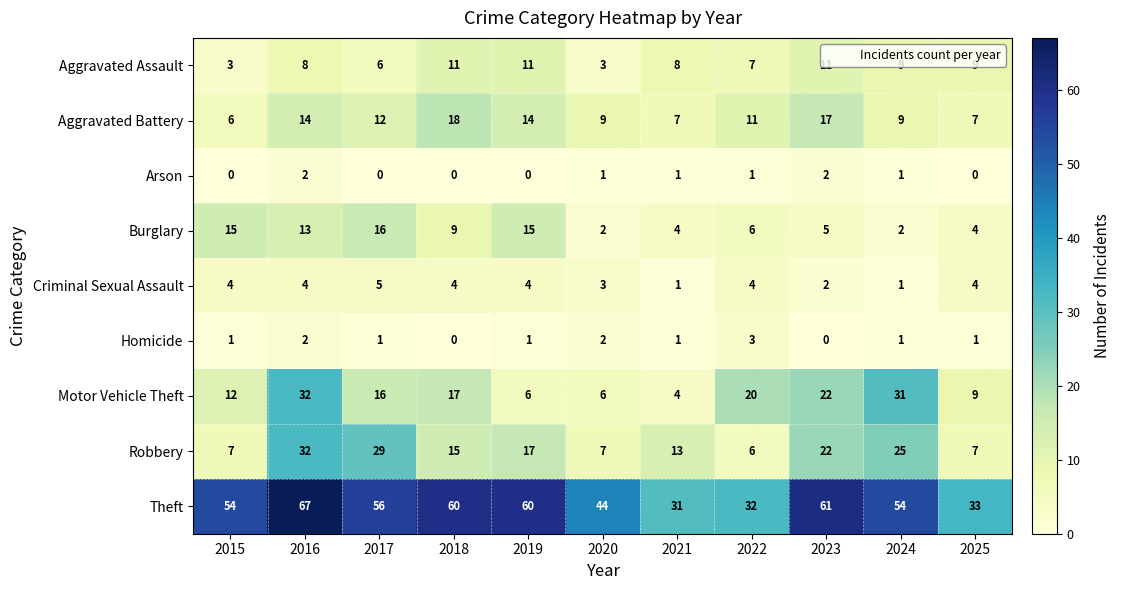

What is the difference between the Aggravated Battery values at 2022 and 2019?

3